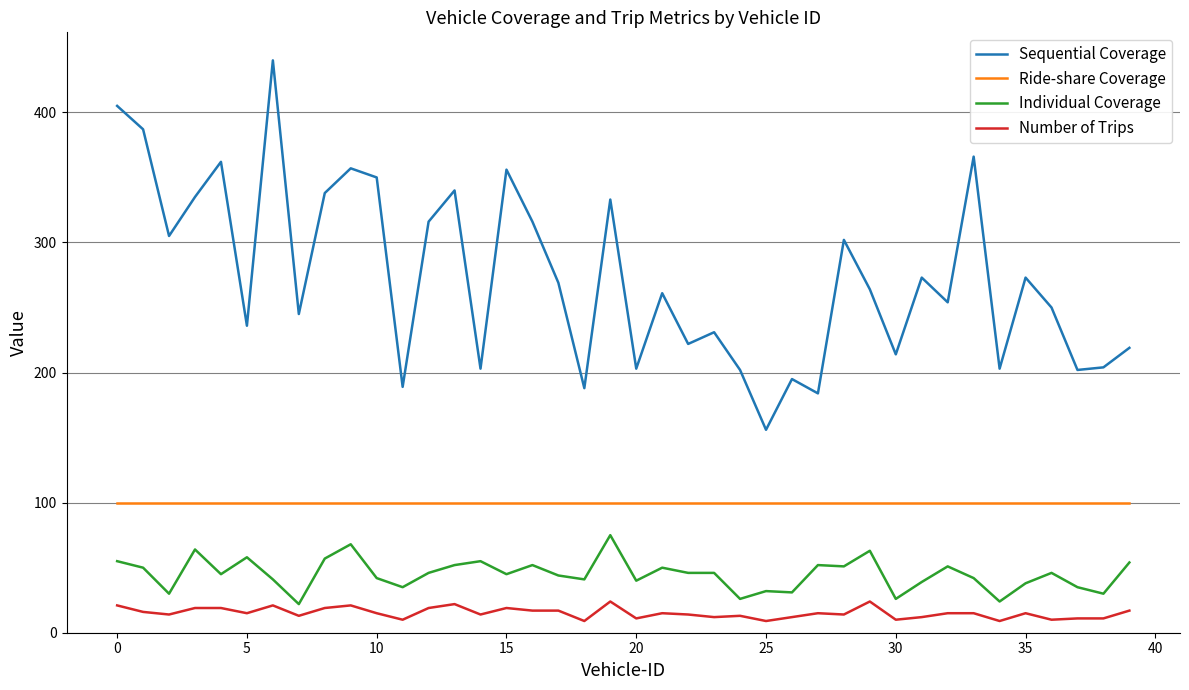

What is the maximum value for Sequential Coverage?

440